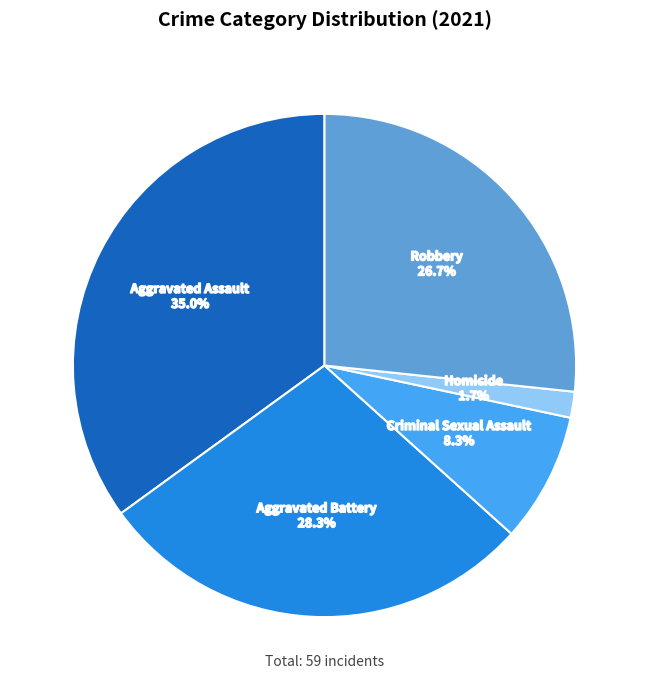

Do Homicide and Robbery together represent more than half of the pie?

No